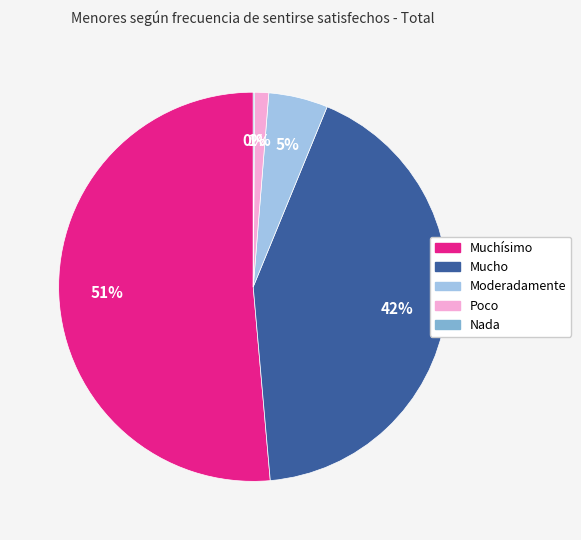

To the nearest percent, what is the difference between the Moderadamente and Poco slice percentages?

4%